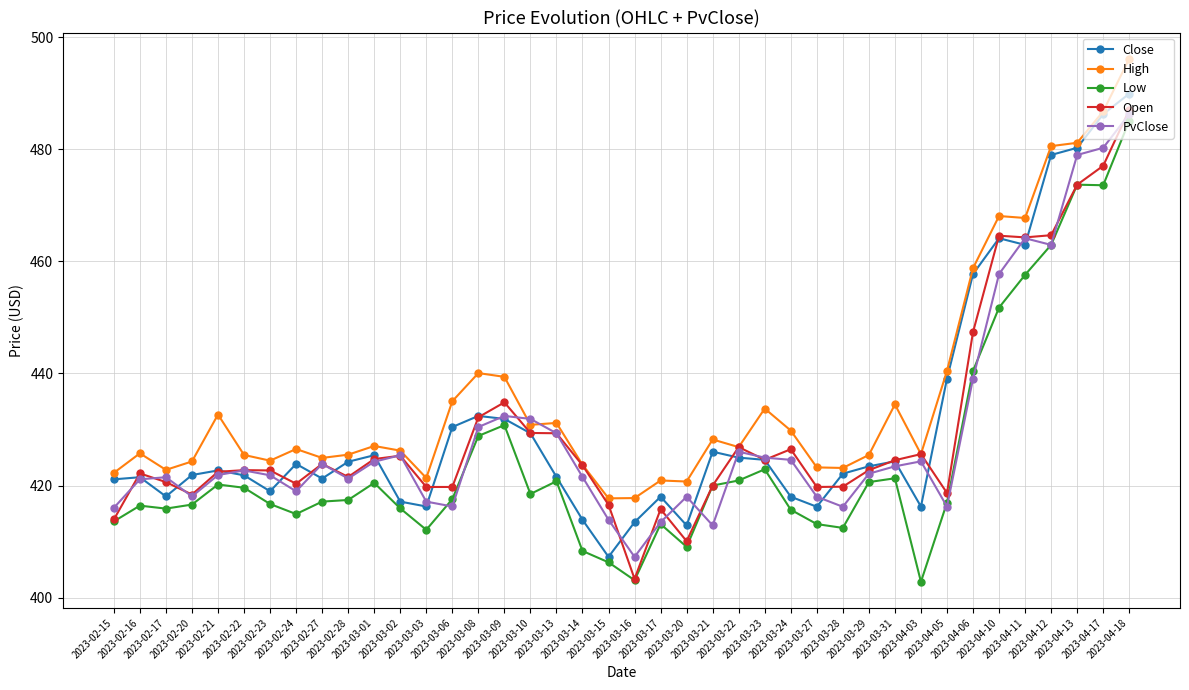

What are all the series names shown in the legend?

Close, High, Low, Open, PvClose